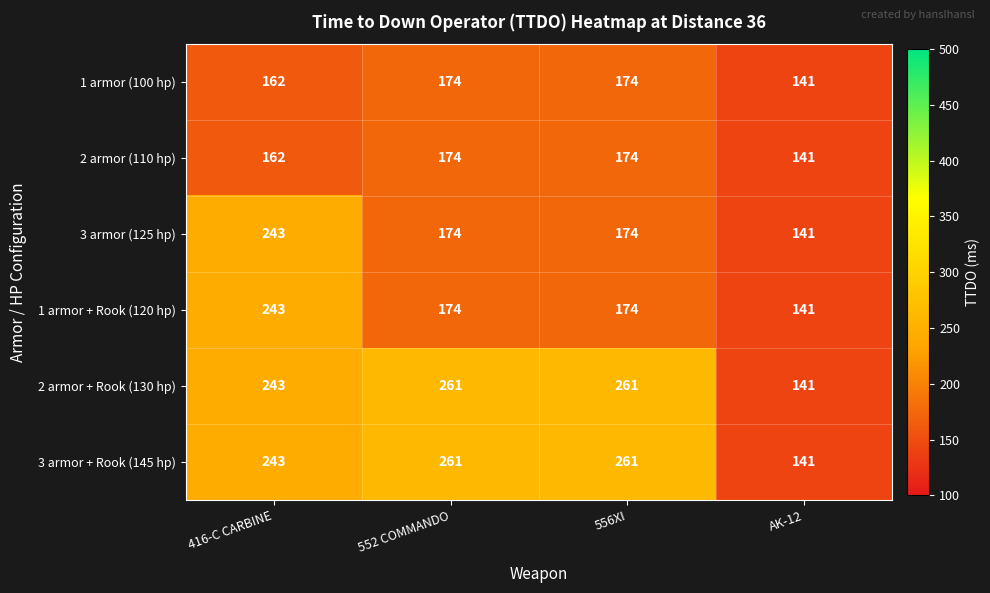

Reading left to right, transcribe all the data shown in this chart.

1 armor (100 hp): 416-C CARBINE=162	552 COMMANDO=174	556XI=174	AK-12=141
2 armor (110 hp): 416-C CARBINE=162	552 COMMANDO=174	556XI=174	AK-12=141
3 armor (125 hp): 416-C CARBINE=243	552 COMMANDO=174	556XI=174	AK-12=141
1 armor + Rook (120 hp): 416-C CARBINE=243	552 COMMANDO=174	556XI=174	AK-12=141
2 armor + Rook (130 hp): 416-C CARBINE=243	552 COMMANDO=261	556XI=261	AK-12=141
3 armor + Rook (145 hp): 416-C CARBINE=243	552 COMMANDO=261	556XI=261	AK-12=141